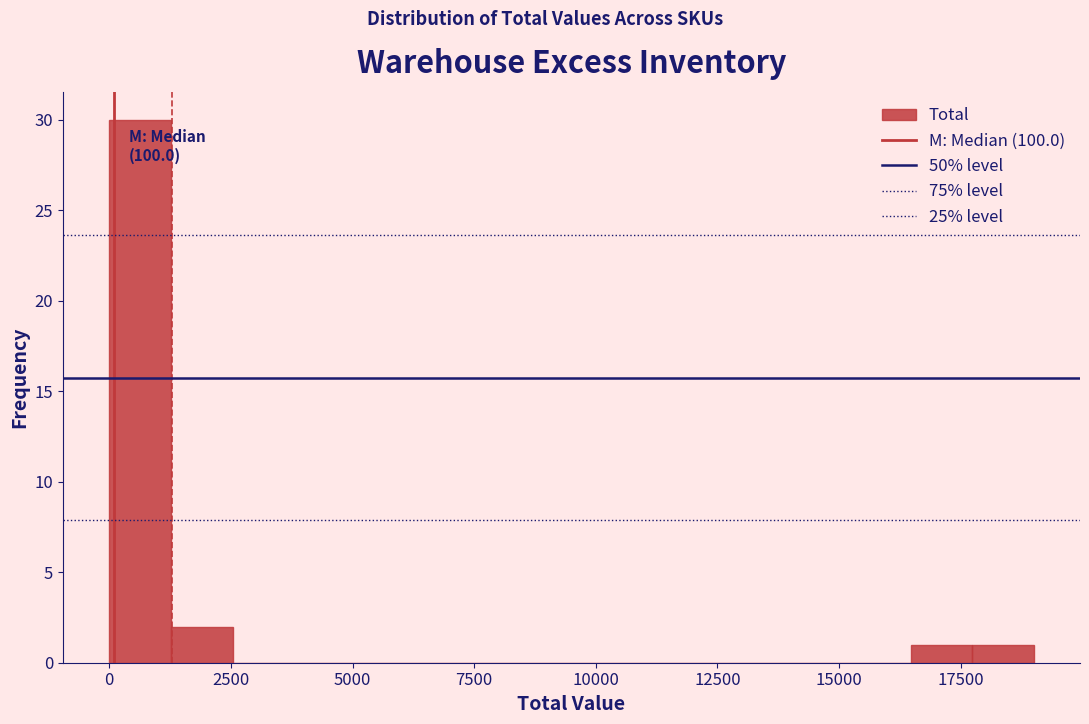

Read against the x-axis, roughly where is the centre of the tallest bar?

500